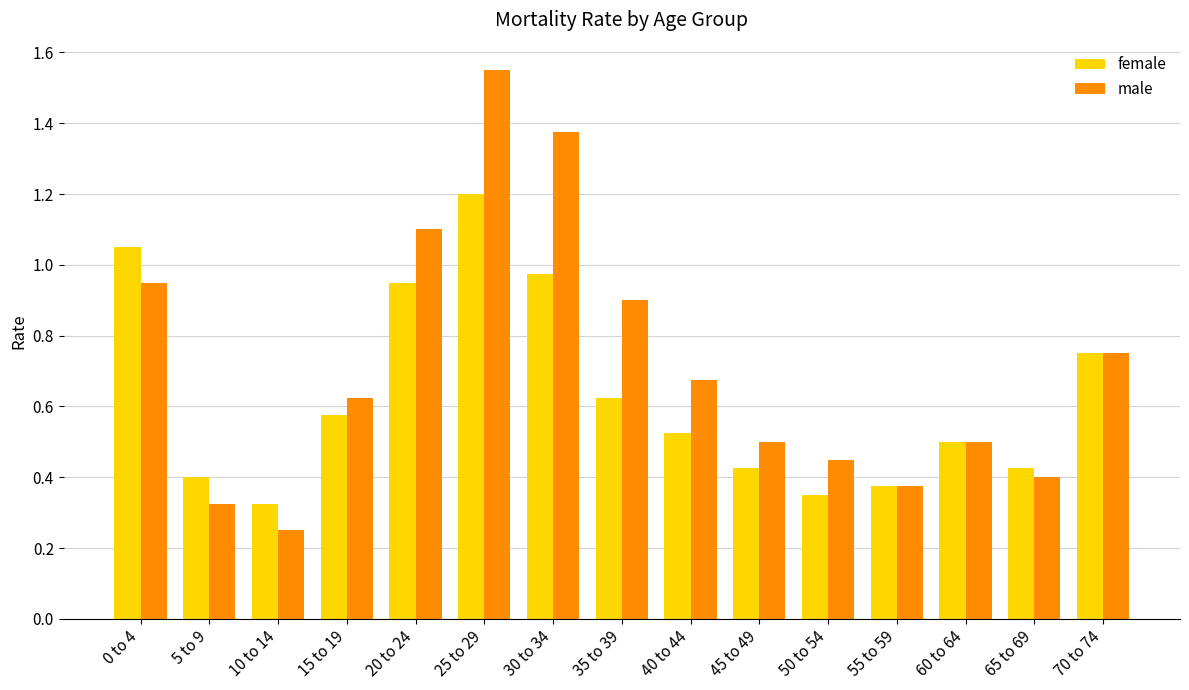

Which series has the widest spread of values?

male